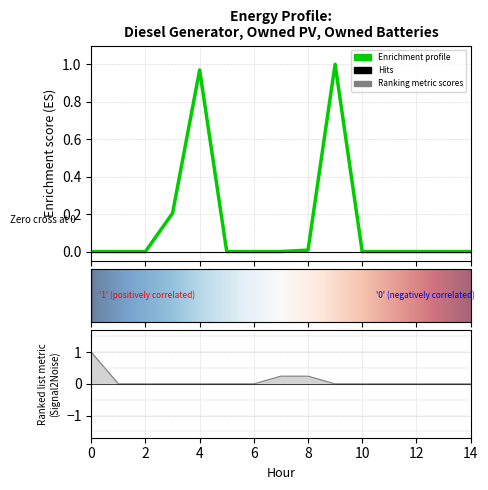

What is the highest value of the Diesel Generator series?

1.0